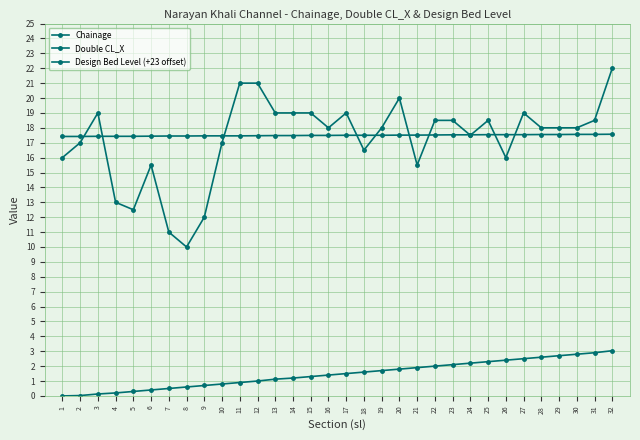

How many data points does each series have?

32